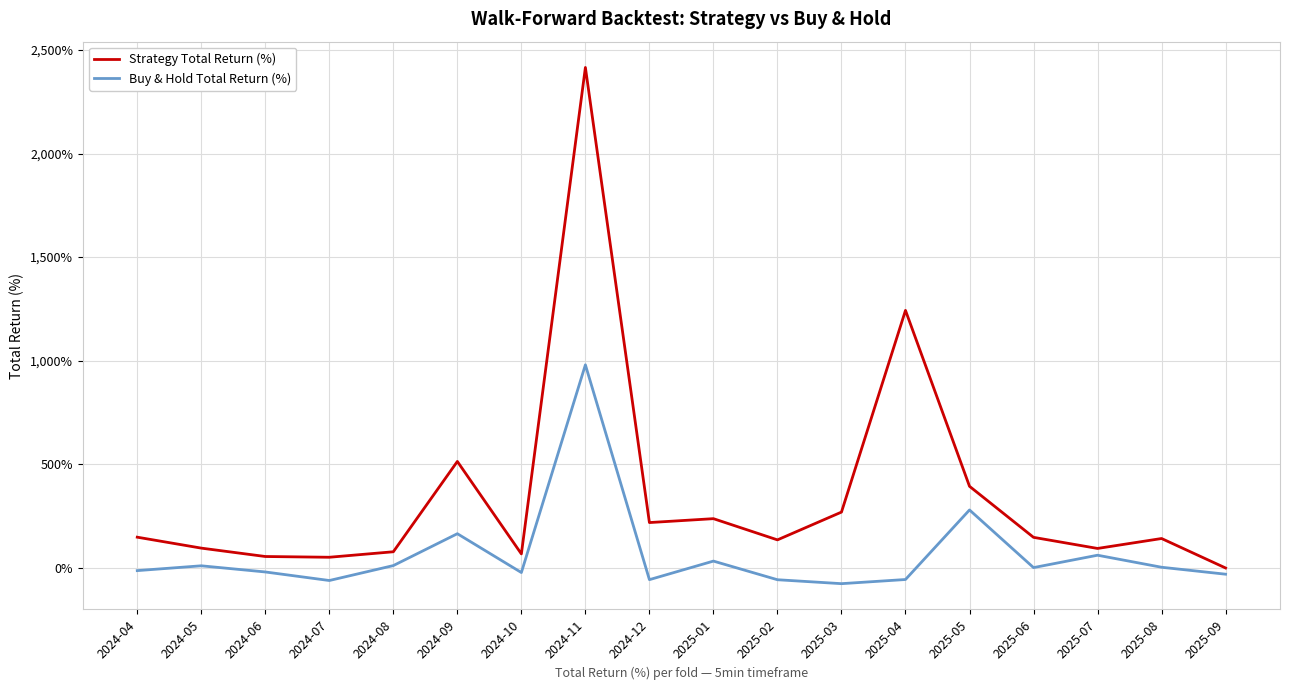

Rank the series by their maximum value, from lowest to highest.

Buy & Hold Total Return (%), Strategy Total Return (%)